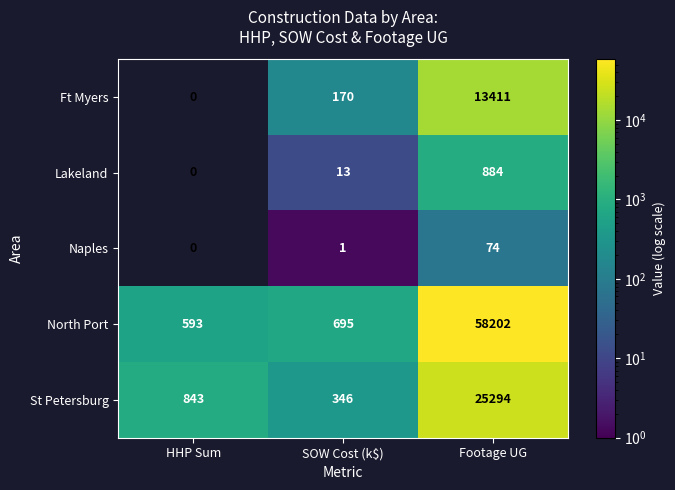

The Lakeland series shows 0 at HHP Sum. True or false?

True